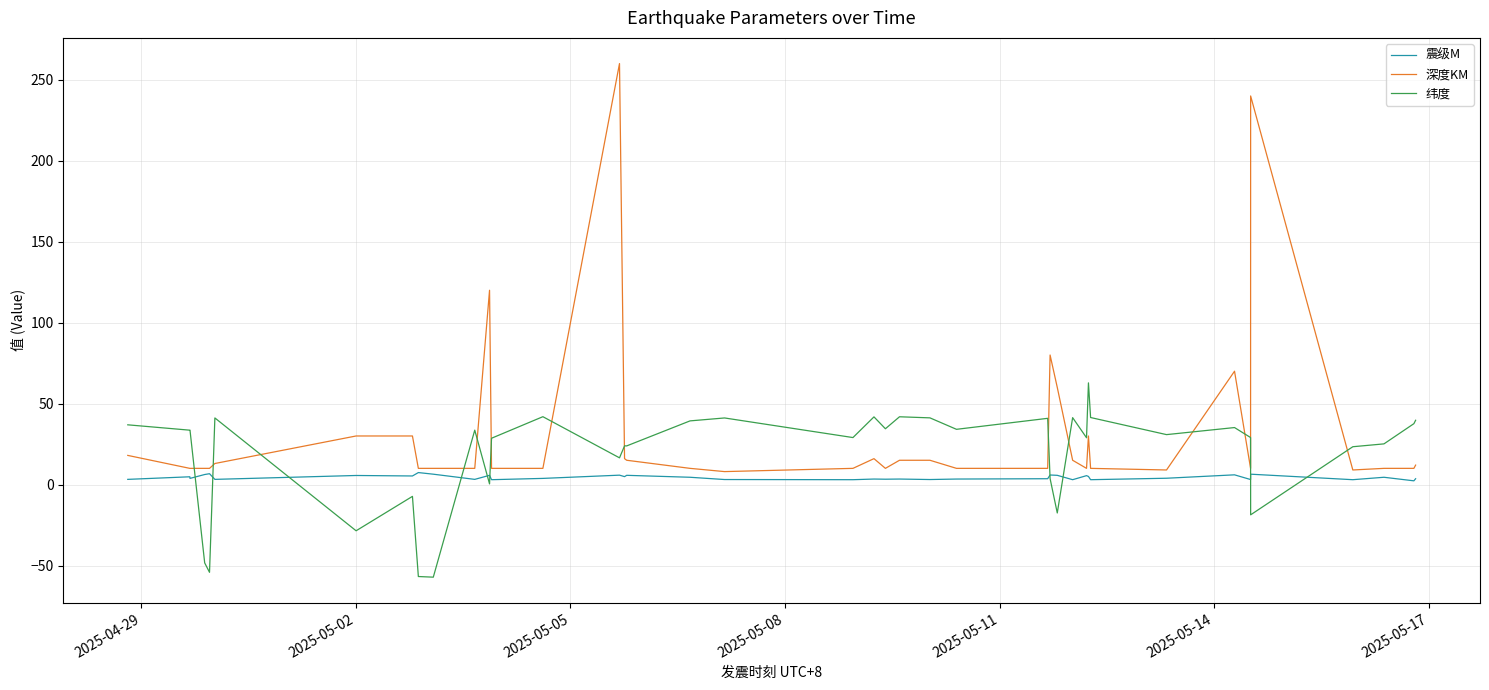

True or false: 纬度 and 深度KM intersect in this chart.

True